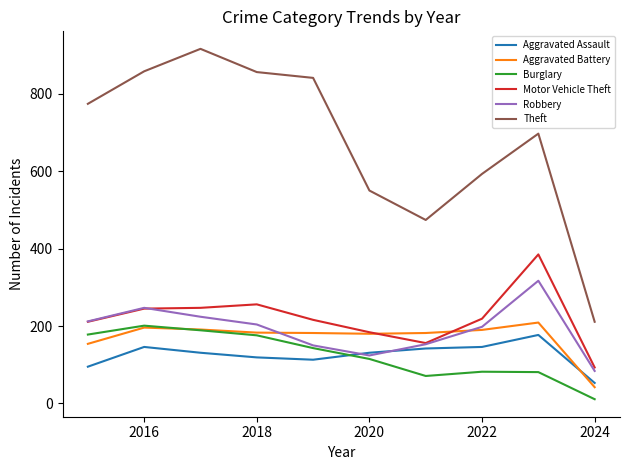

Which series has the largest total across all categories?

Theft